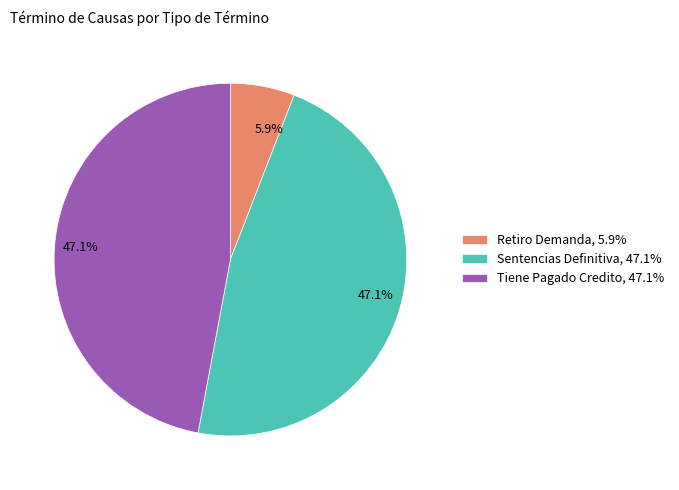

How many slices are in this pie chart?

3